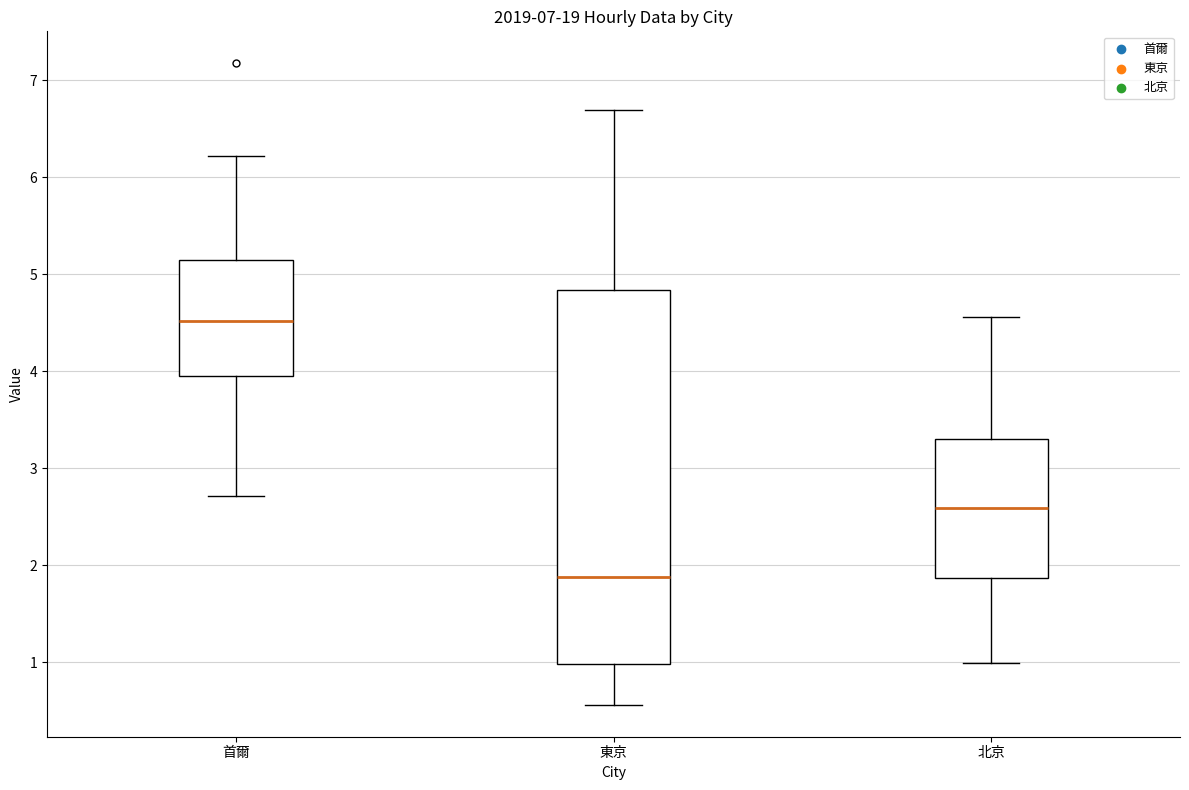

Comparing the boxes themselves (not the whiskers), which one is the tallest?

東京